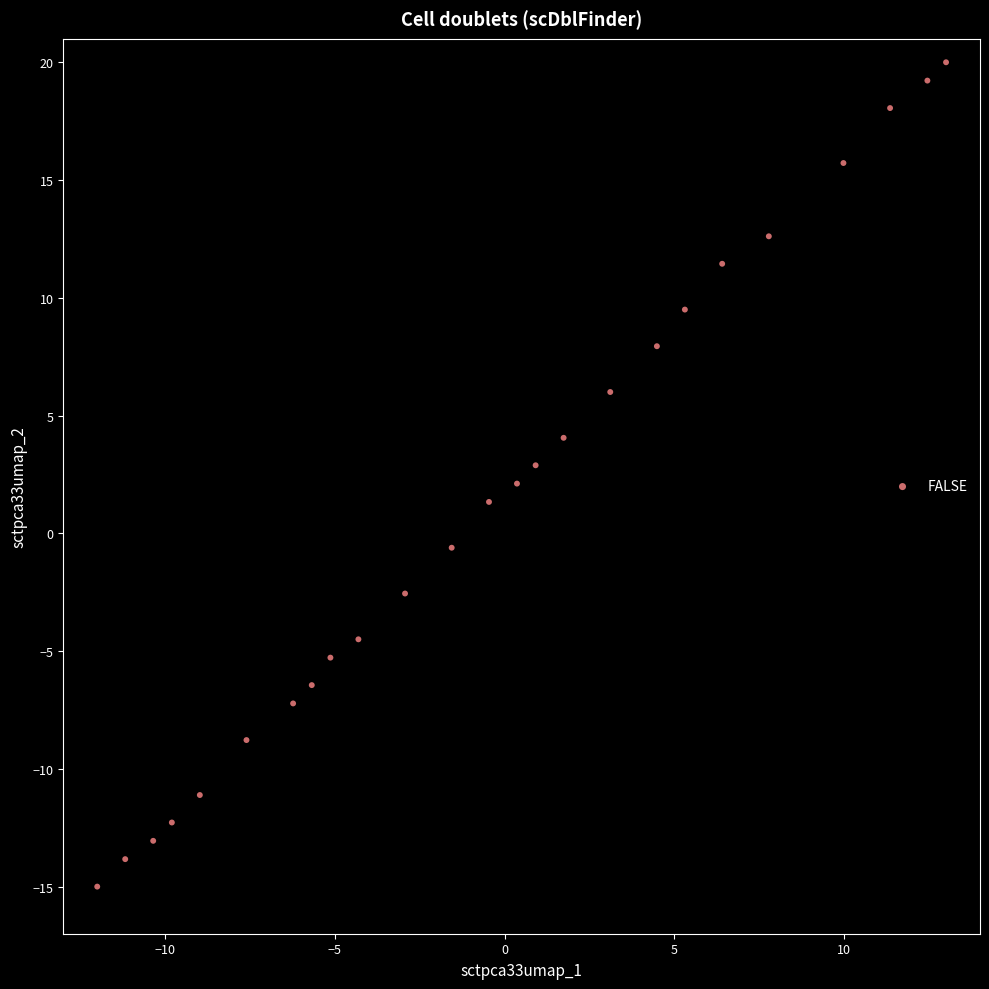

What is the range of X values (max minus min)?

25.0